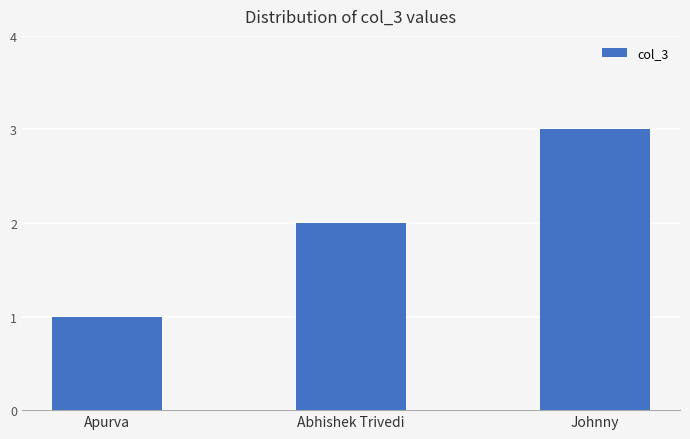

Reading left to right, transcribe all the data shown in this chart.

1	2	3